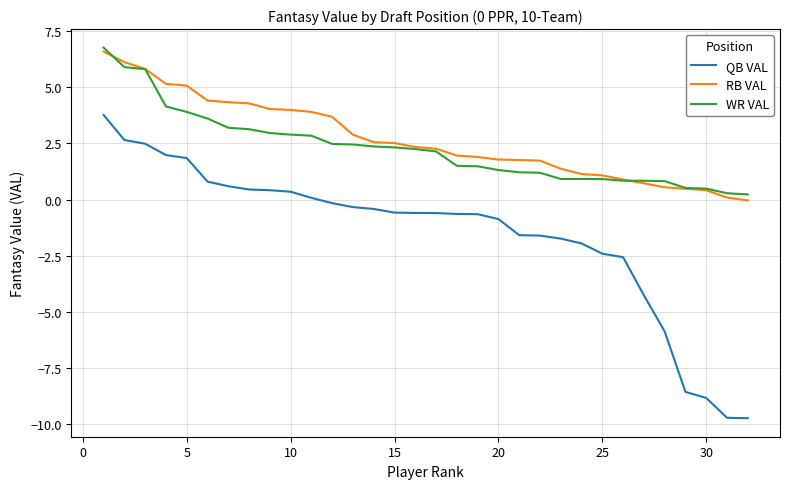

Which series has the largest range (max minus min)?

QB VAL